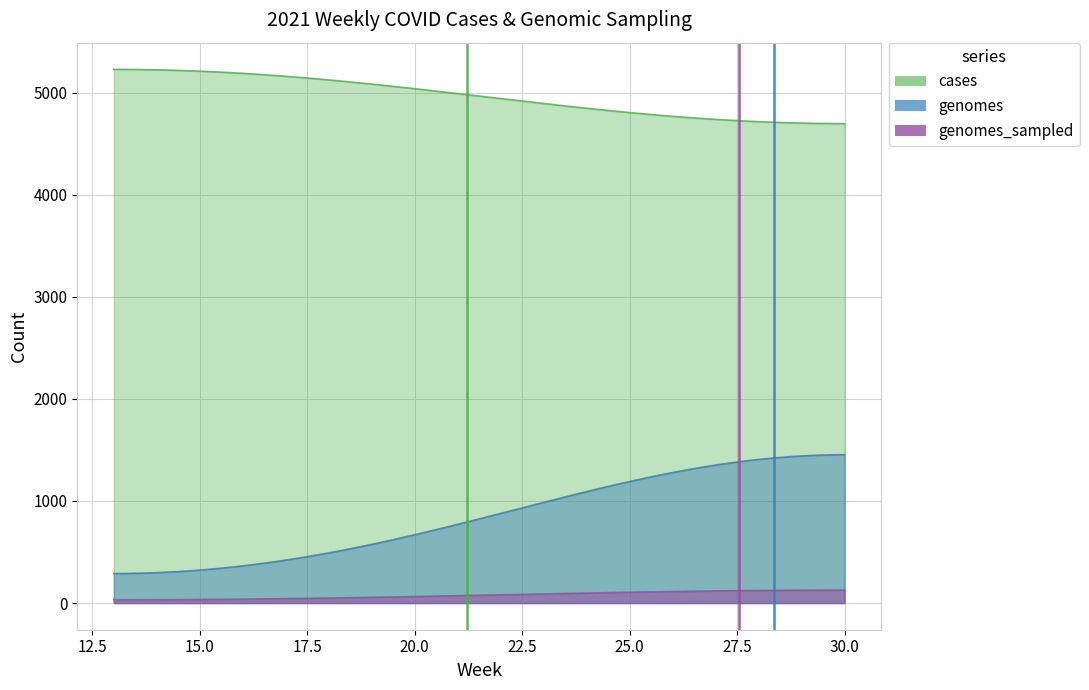

True or false: genomes_sampled has a value of 1 at 19.

False